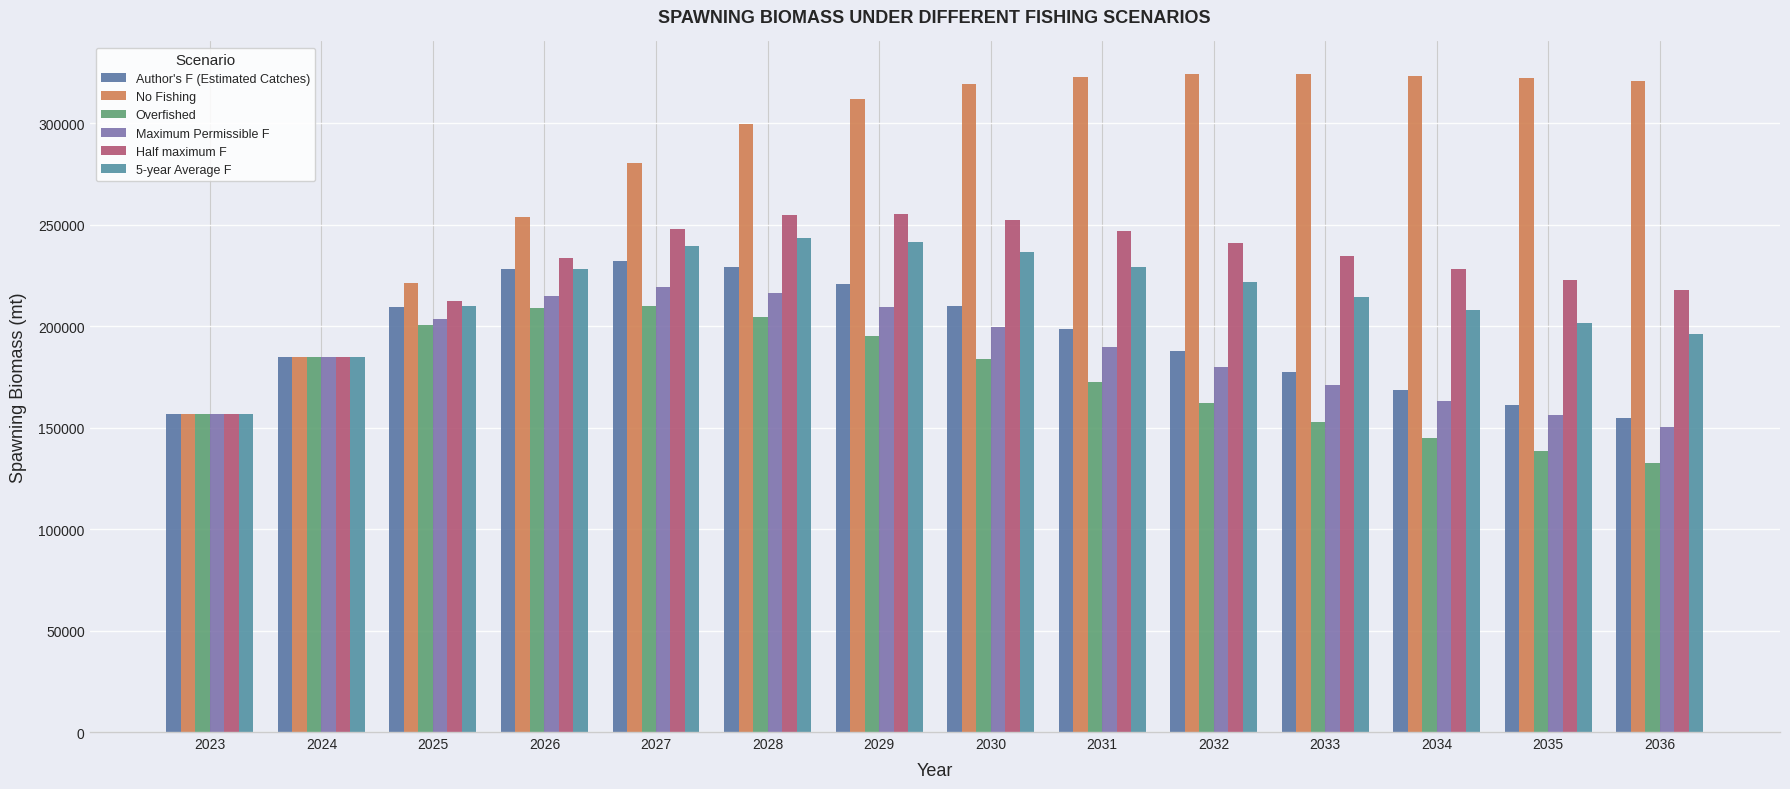

Count the number of categories in the chart.

14